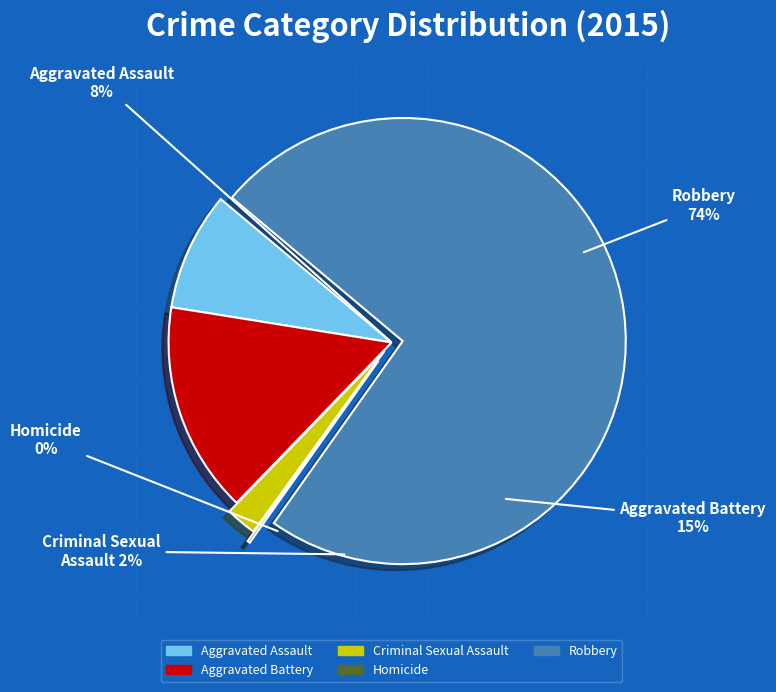

What is the largest slice in the pie chart?

Robbery